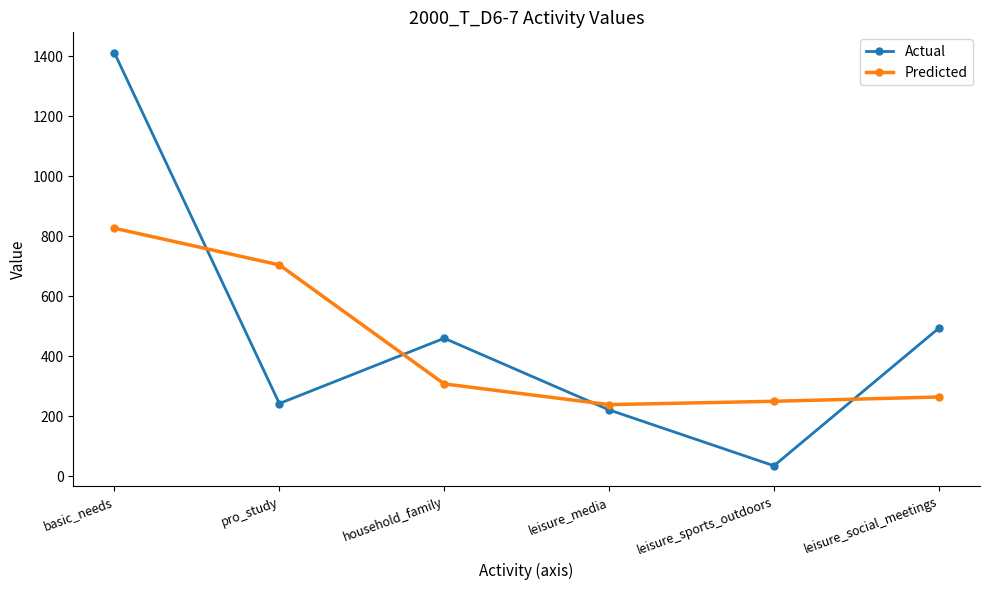

Reading left to right, extract all data points from this chart.

Actual: basic_needs=1411.2	pro_study=243.1	household_family=460.5	leisure_media=221.9	leisure_sports_outdoors=35.6	leisure_social_meetings=494.1
Predicted: basic_needs=827.1	pro_study=704.9	household_family=308.5	leisure_media=239.4	leisure_sports_outdoors=250.5	leisure_social_meetings=264.9